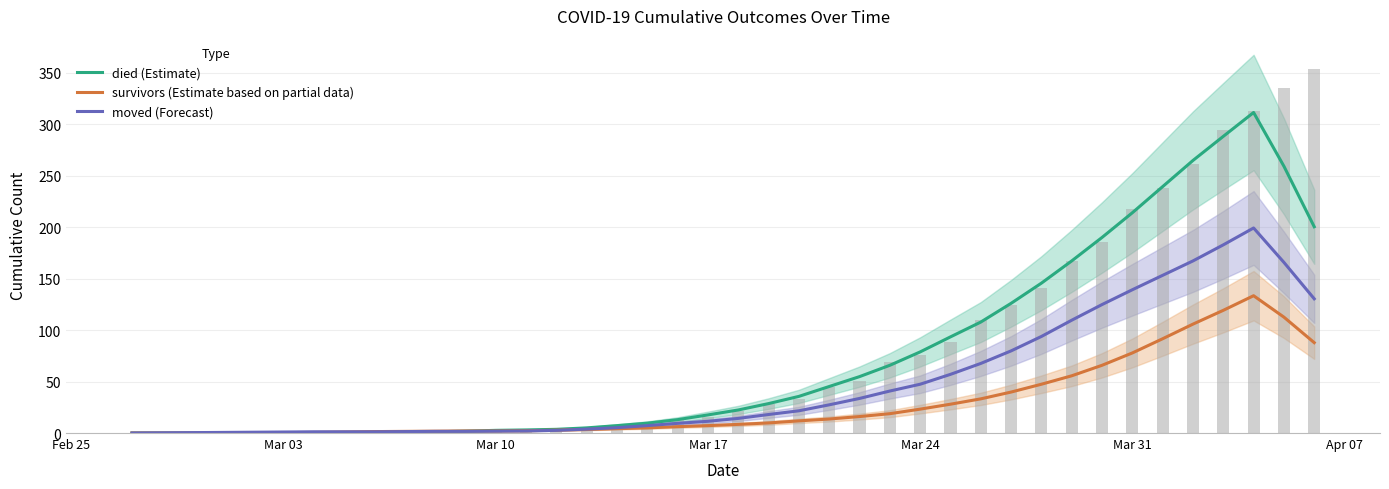

Which series has the largest total across all categories?

died (Estimate)